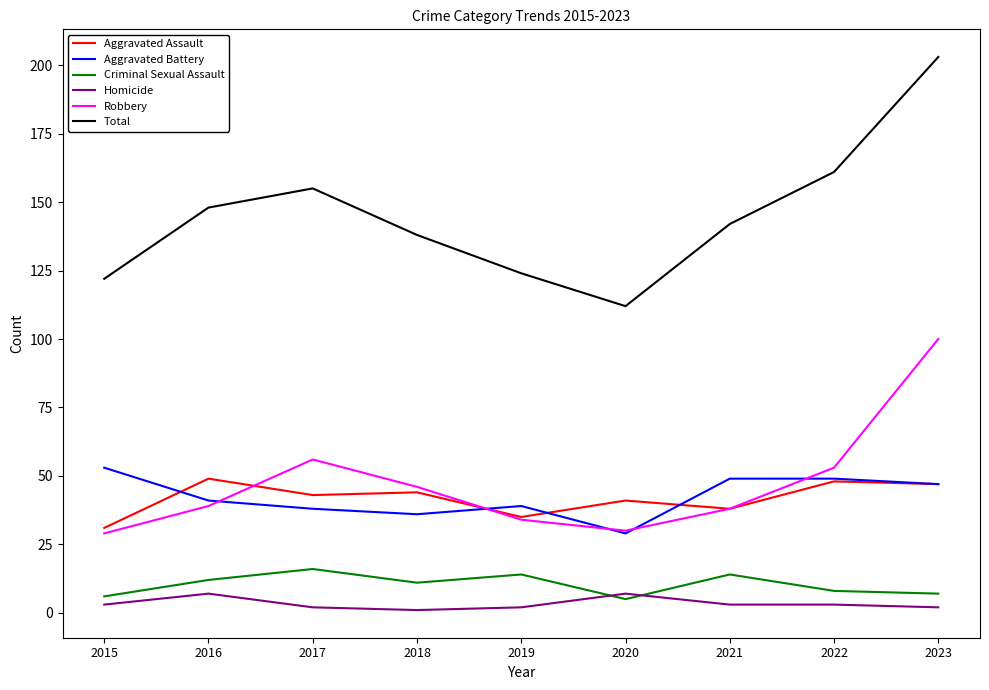

The value of Robbery at 2019 is 46. True or false?

False